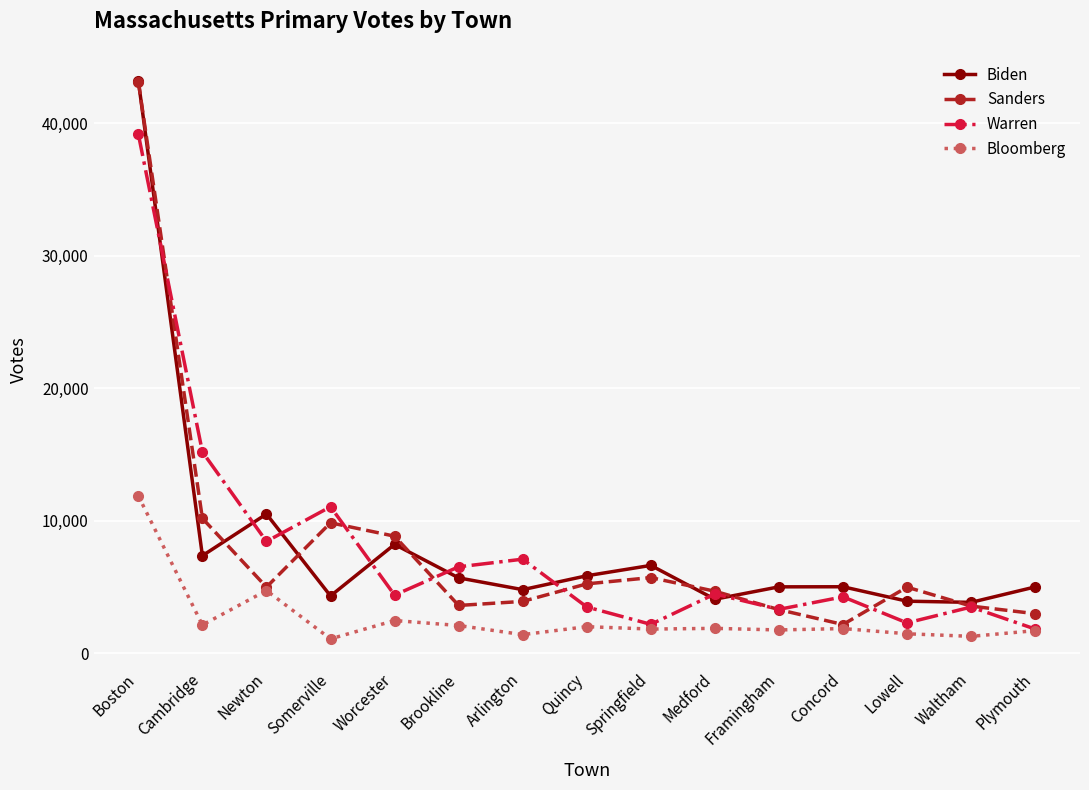

Where is Warren nearest to the value 20507?

Cambridge